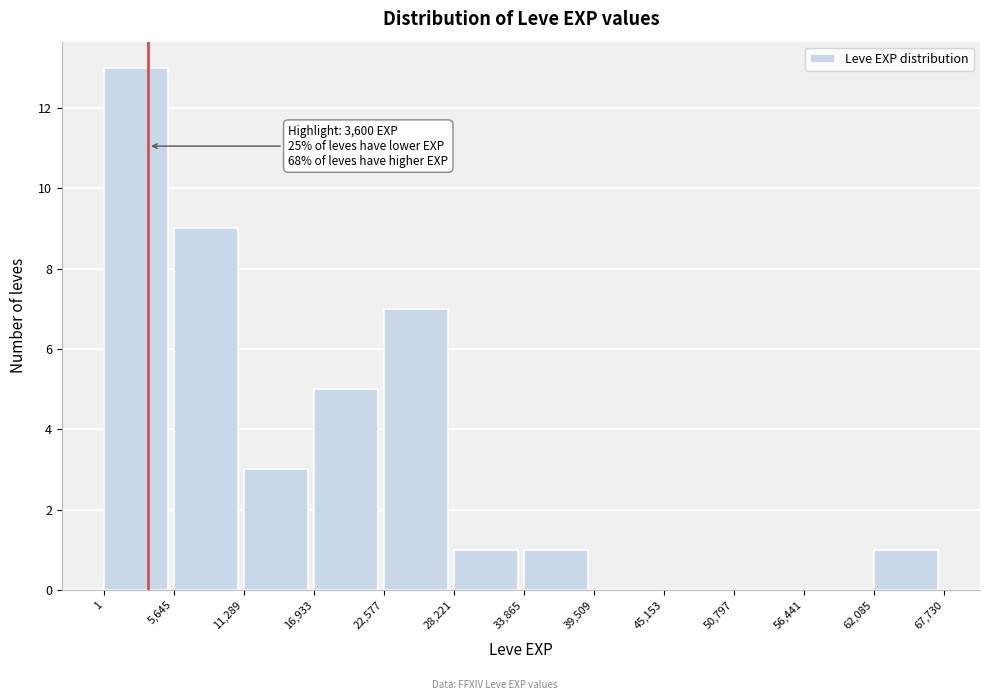

Over which range of the x-axis is the bar tallest?

1 to 5,645